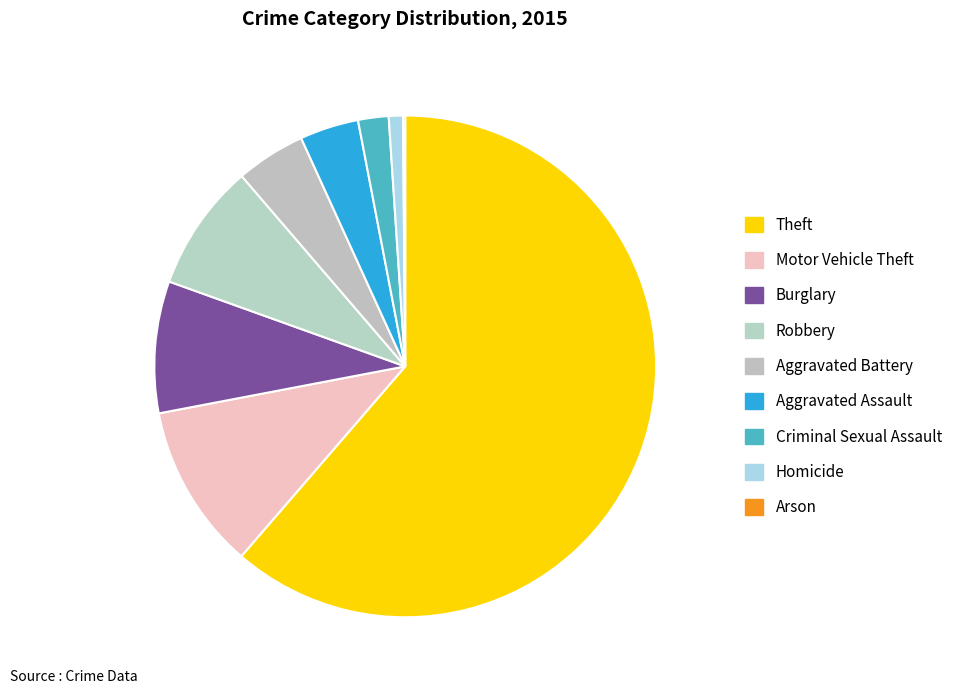

Does Burglary account for over 50% of the chart?

No